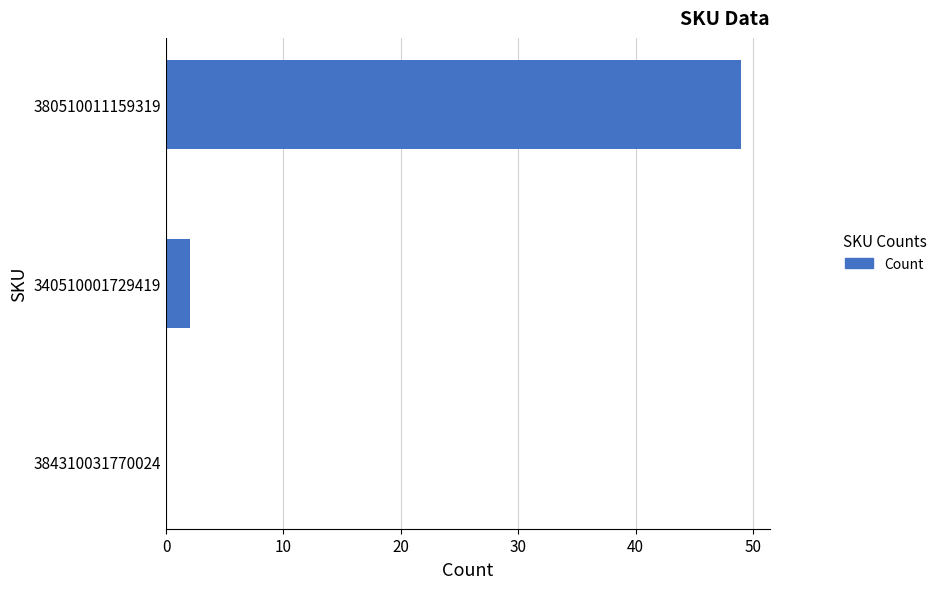

Reading top to bottom, extract all data points from this chart.

380510011159319=49	340510001729419=2	384310031770024=0